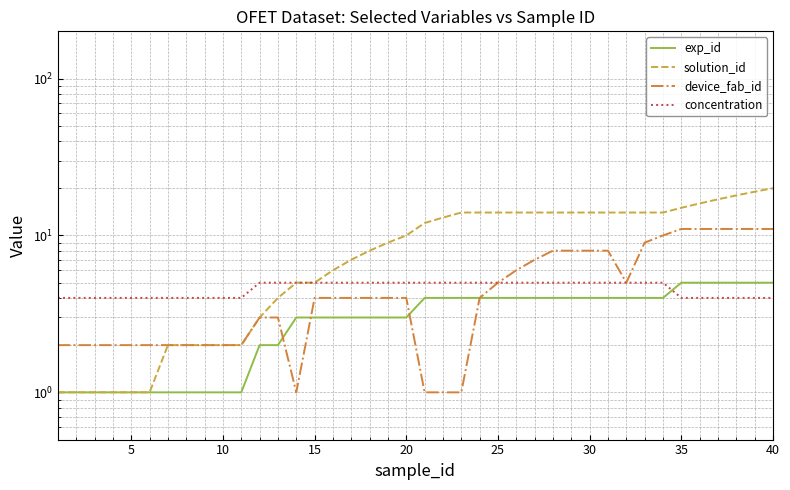

Which series has the largest range (max minus min)?

solution_id